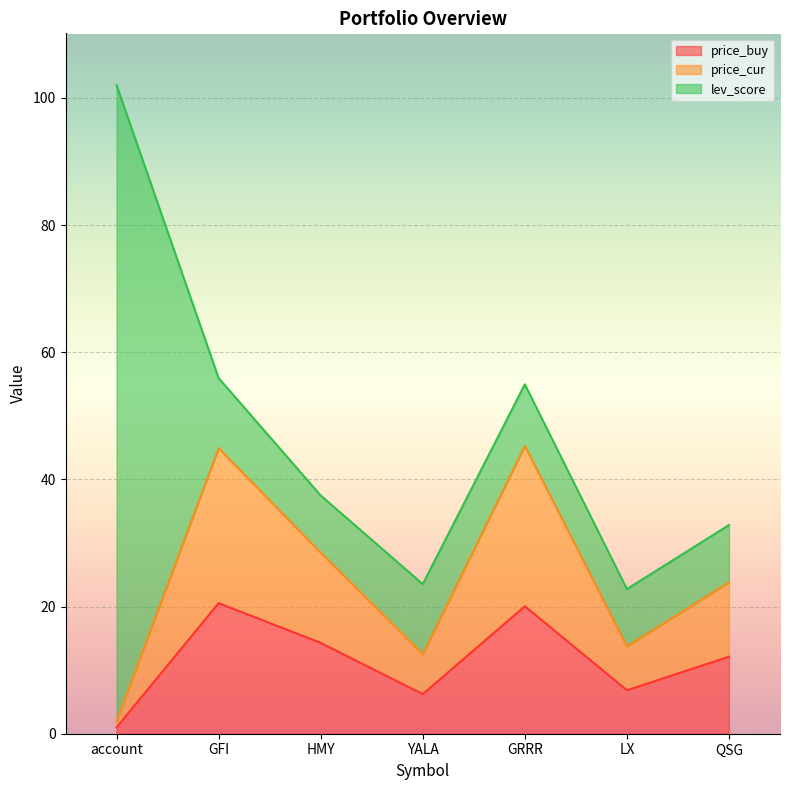

True or false: price_buy has more than 2 interior local peaks.

False